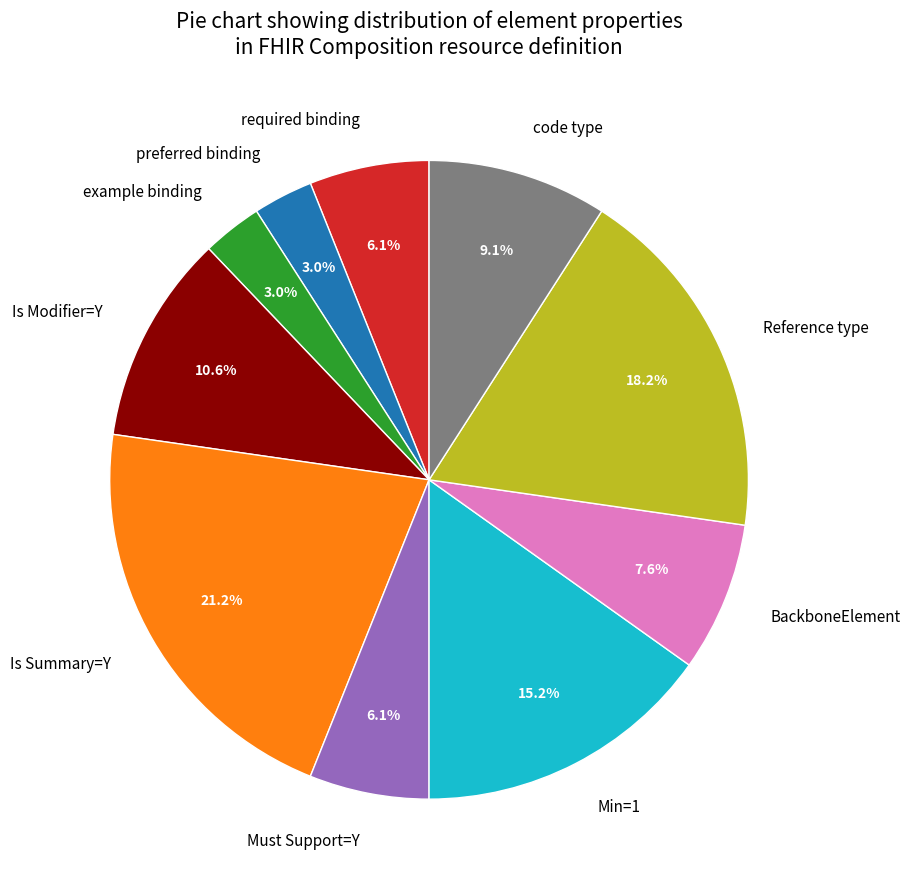

Which has a higher value, Must Support=Y or BackboneElement?

BackboneElement